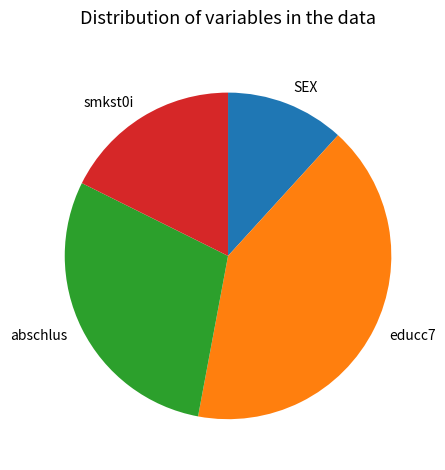

Rank the categories by value from highest to lowest.

educc7, abschlus, smkst0i, SEX